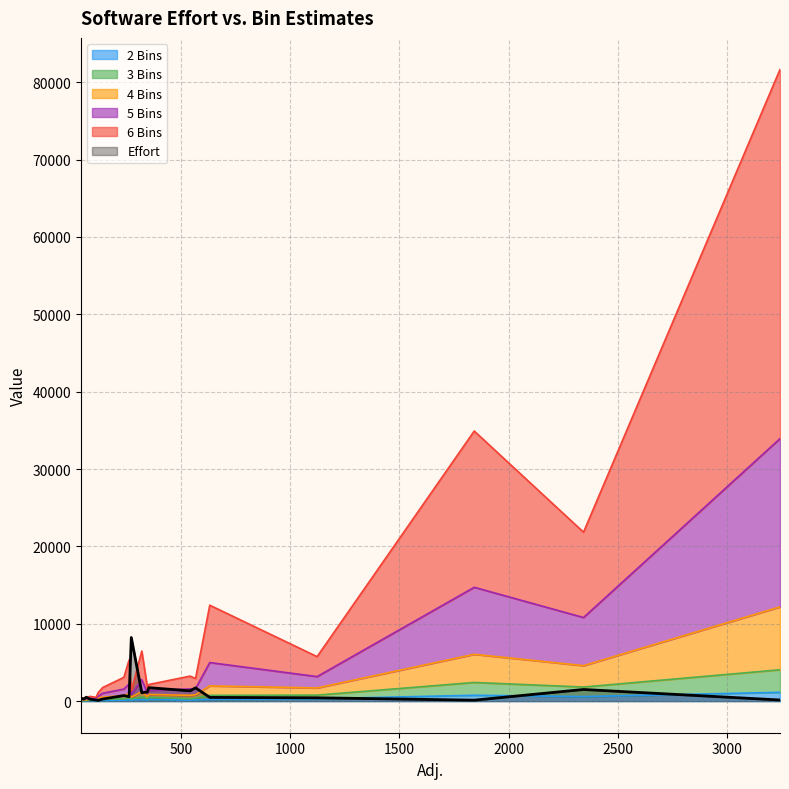

Reading left to right, list all the values displayed in this chart.

Effort: 1716.0	137.0	1328.0	1193.0	432.0	1506.3	512.0	8224.7	1741.9	1092.9	384.6	146.5	724.0	125.0	482.0	257.5	263.0	571.0	103.0	268.5
2 Bins: 157.4	48.3	121.1	134.4	308.1	589.1	50.9	134.1	236.5	218.7	35.1	1138.8	120.1	756.9	227.1	42.6	81.7	160.5	93.6	84.9
3 Bins: 238.1	56.2	195.2	176.6	468.7	1234.6	47.0	142.7	259.7	325.5	34.2	2917.4	197.6	1655.9	523.6	44.9	82.7	255.8	107.5	133.4
4 Bins: 428.1	87.5	434.0	277.3	926.2	2763.1	66.0	235.8	361.1	689.5	46.8	8127.0	416.7	3640.4	1221.0	81.5	95.7	540.9	162.0	290.0
5 Bins: 806.2	120.0	827.1	438.3	1469.6	6221.7	102.9	363.1	521.9	1537.4	60.3	21748.4	827.2	8661.5	3016.8	106.4	147.8	1267.7	261.3	512.5
6 Bins: 1298.0	182.4	1656.8	691.6	2579.8	11028.3	123.6	464.1	772.2	3709.3	92.3	47713.7	1516.1	20196.3	7411.8	155.8	208.9	3102.1	462.1	737.8